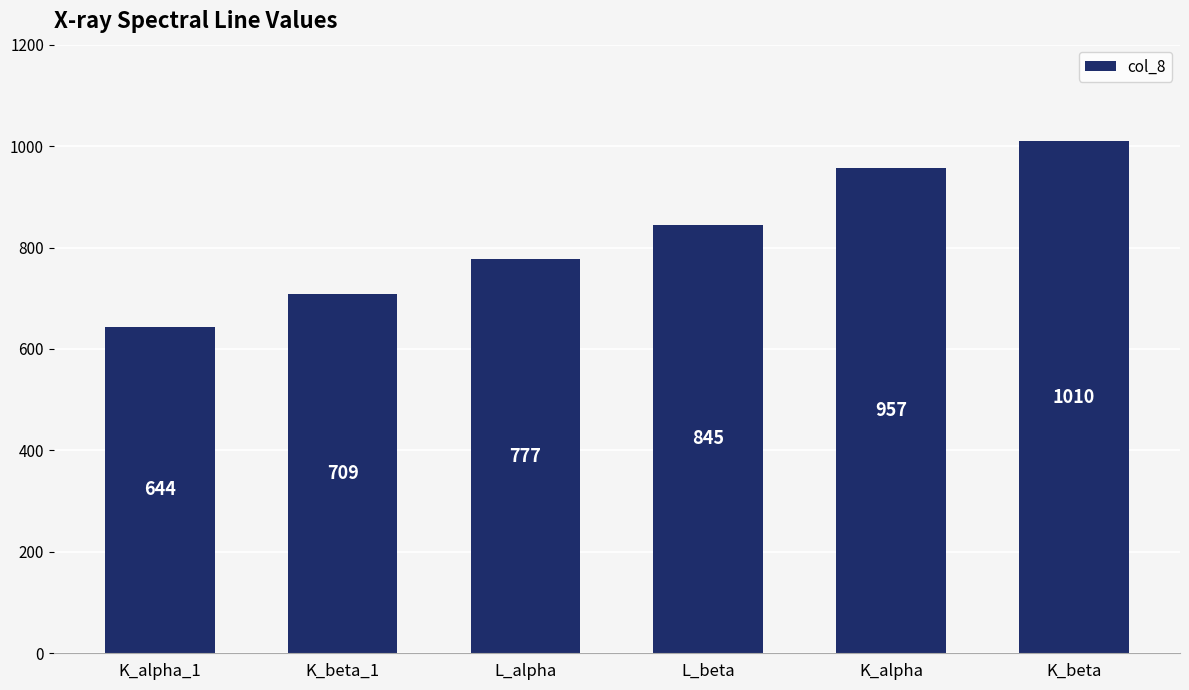

What is the smallest value displayed?

644